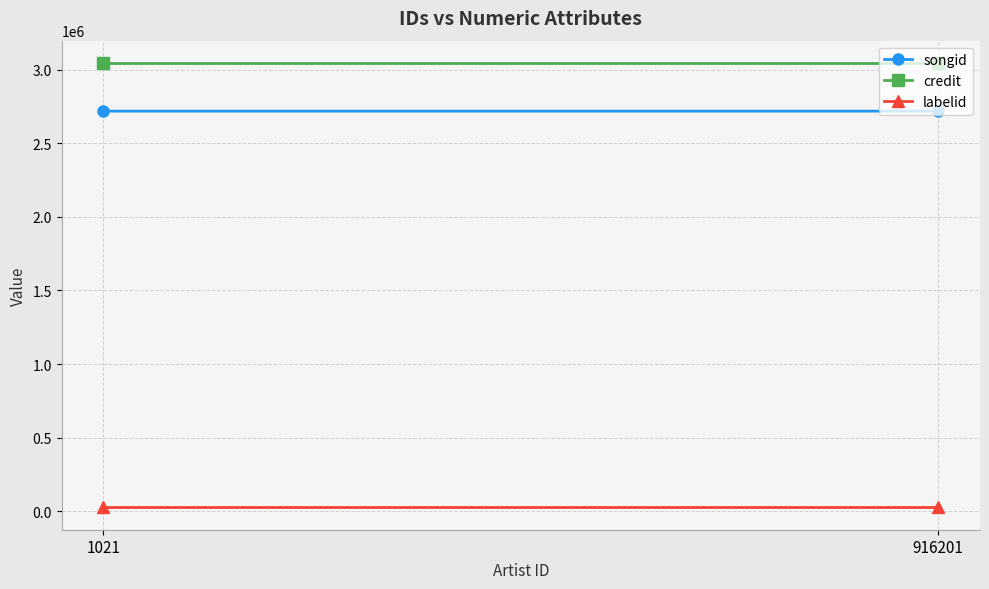

What is the value of the songid point at the 1st from the left?

2718358